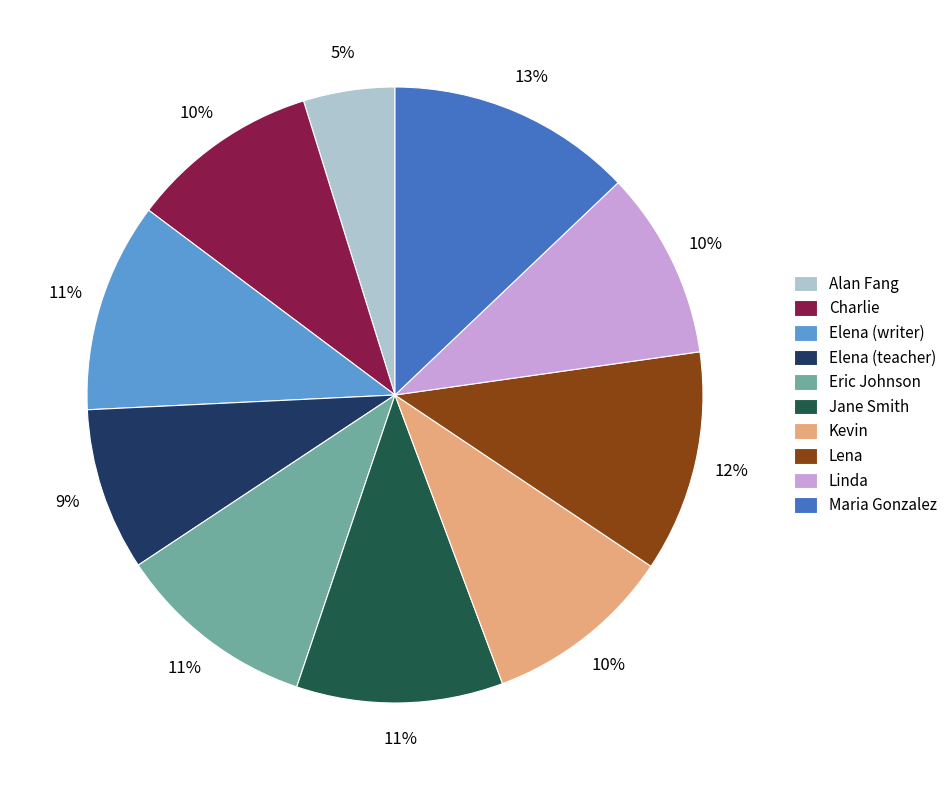

True or false: Charlie accounts for 10% of the total.

True